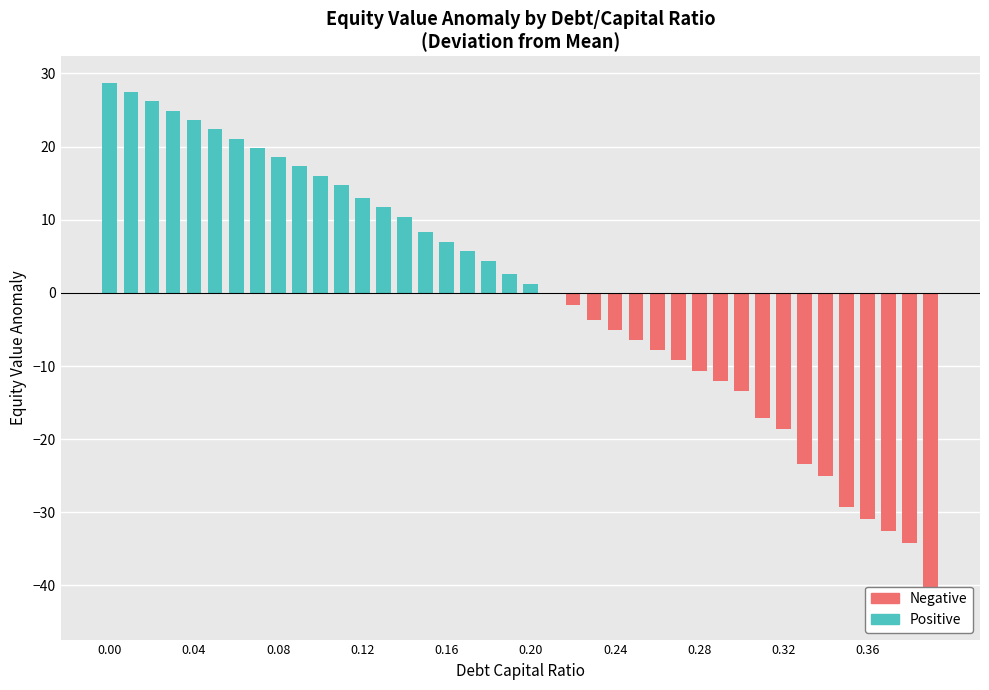

How many groups of bars are there?

40